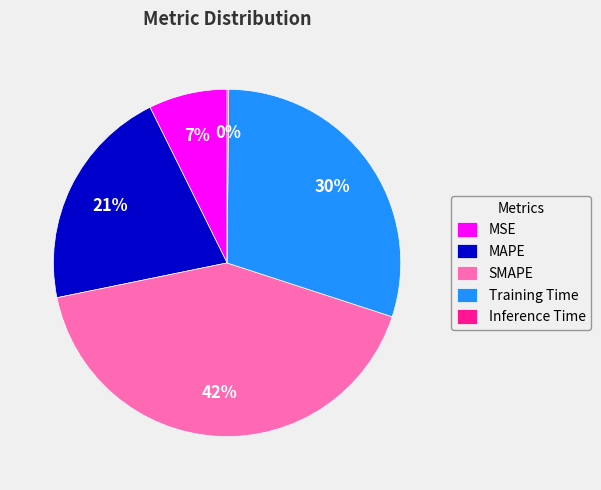

To the nearest percent, what is the average slice percentage?

20%